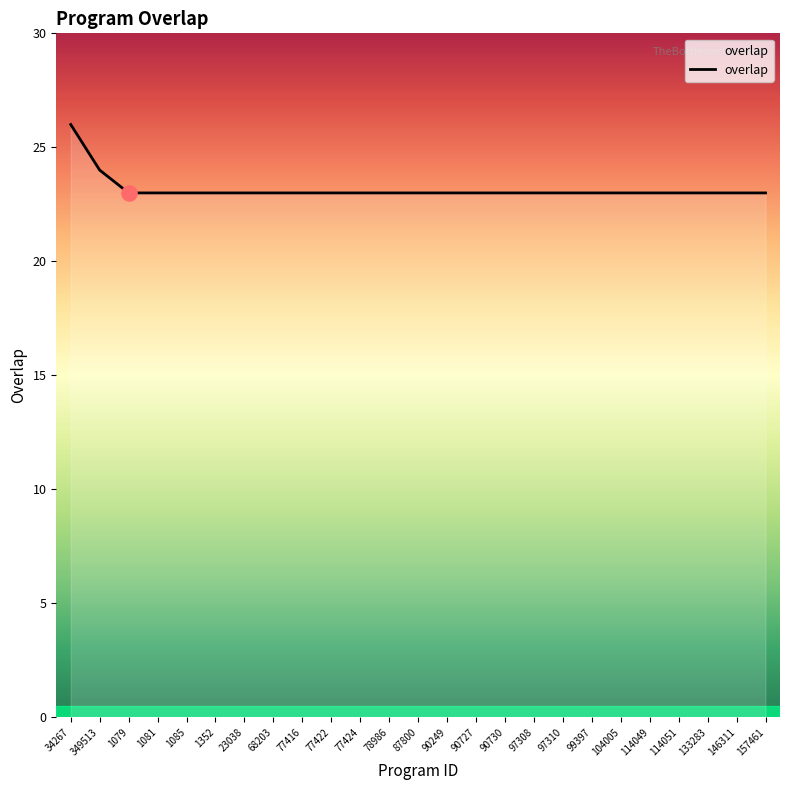

Approximately how many times larger is the value at 97310 compared to 68203?

1.0